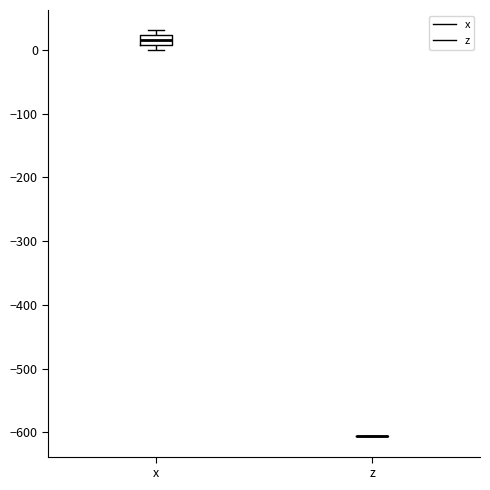

Reading left to right, read every box against the y-axis: the position of its median line, the range the box covers, and the ends of its whiskers. The values are not printed on the chart, so give them approximately, as read against the axis.

x: median 20 (inside the box), box 10 to 20, whiskers 0 to 30
z: box collapsed to a line at -610, whiskers -610 to -610